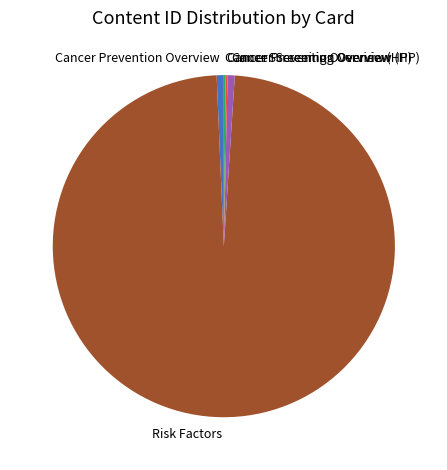

What is the majority slice?

Risk Factors